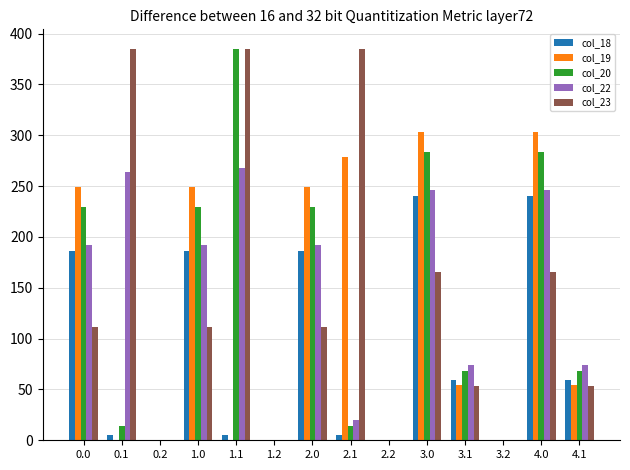

Is the value of col_18 at 4.0 greater than the value of col_20 at 1.2?

Yes